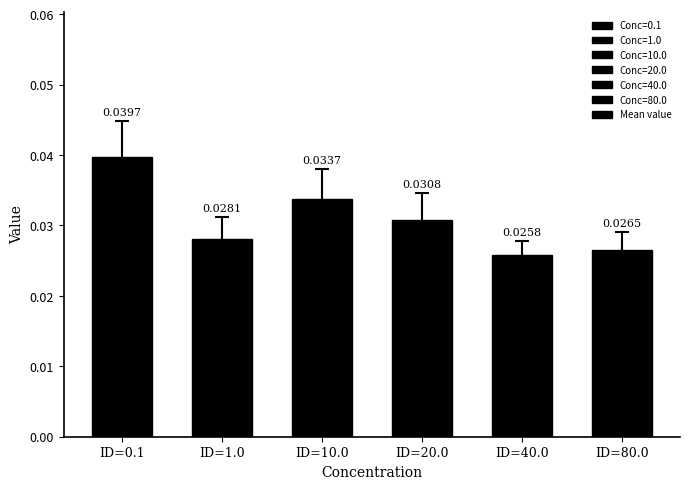

Rank the categories by value from lowest to highest.

ID=40.0, ID=80.0, ID=1.0, ID=20.0, ID=10.0, ID=0.1